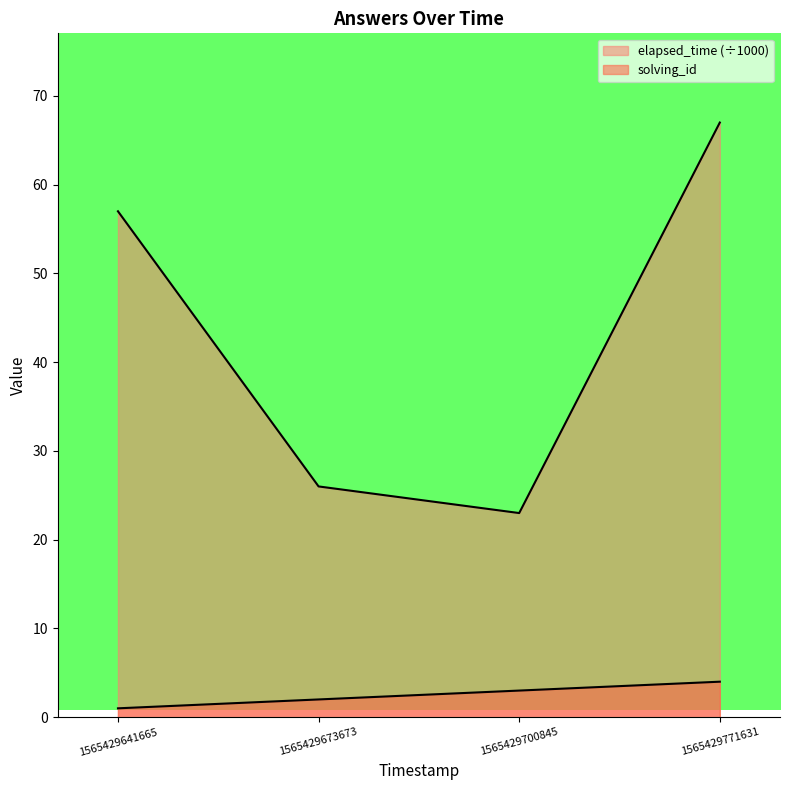

What are all the series names shown in the legend?

solving_id, elapsed_time